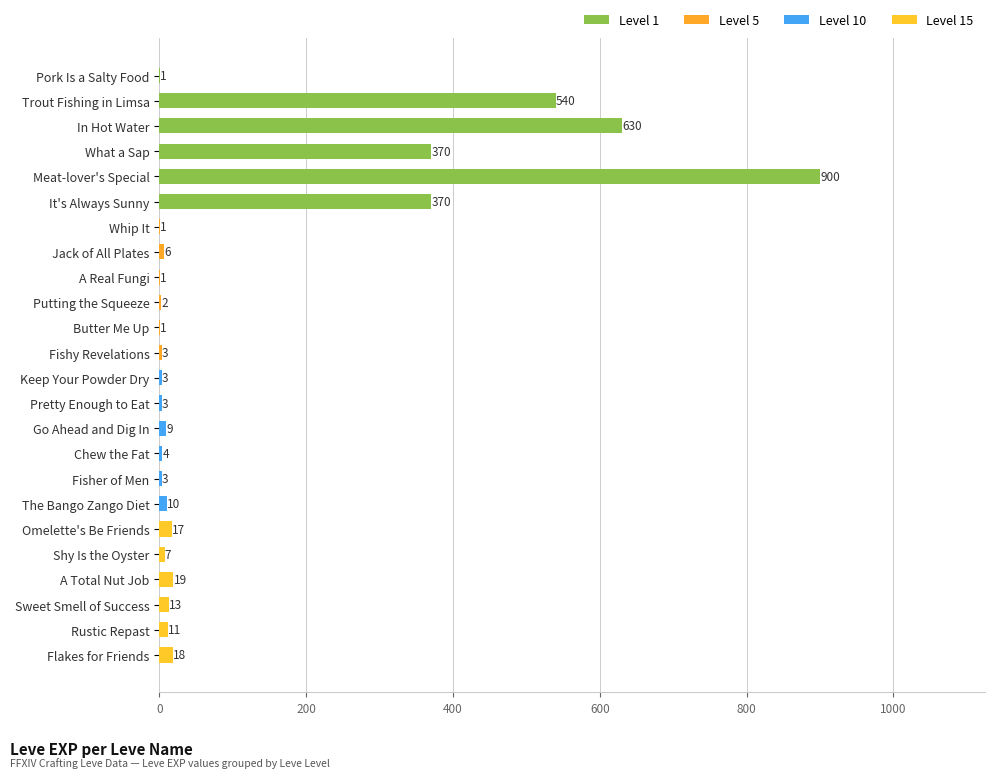

What is the greatest value displayed?

900